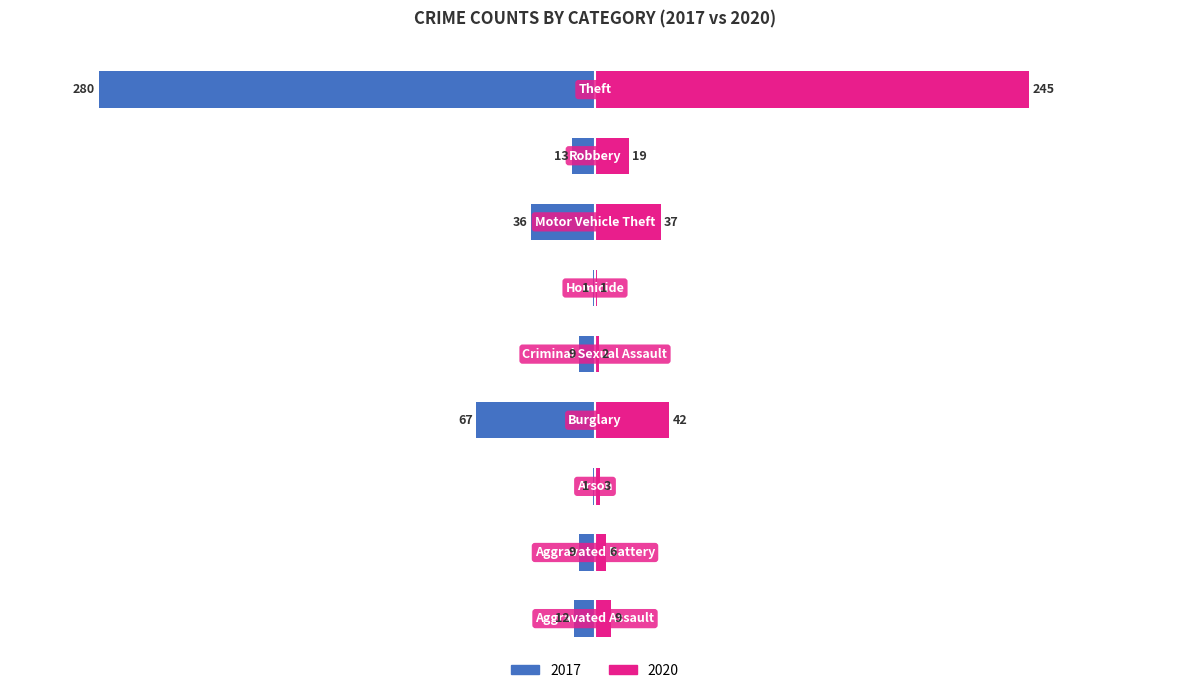

True or false: 2020 has a value of 2 at Aggravated Battery.

False